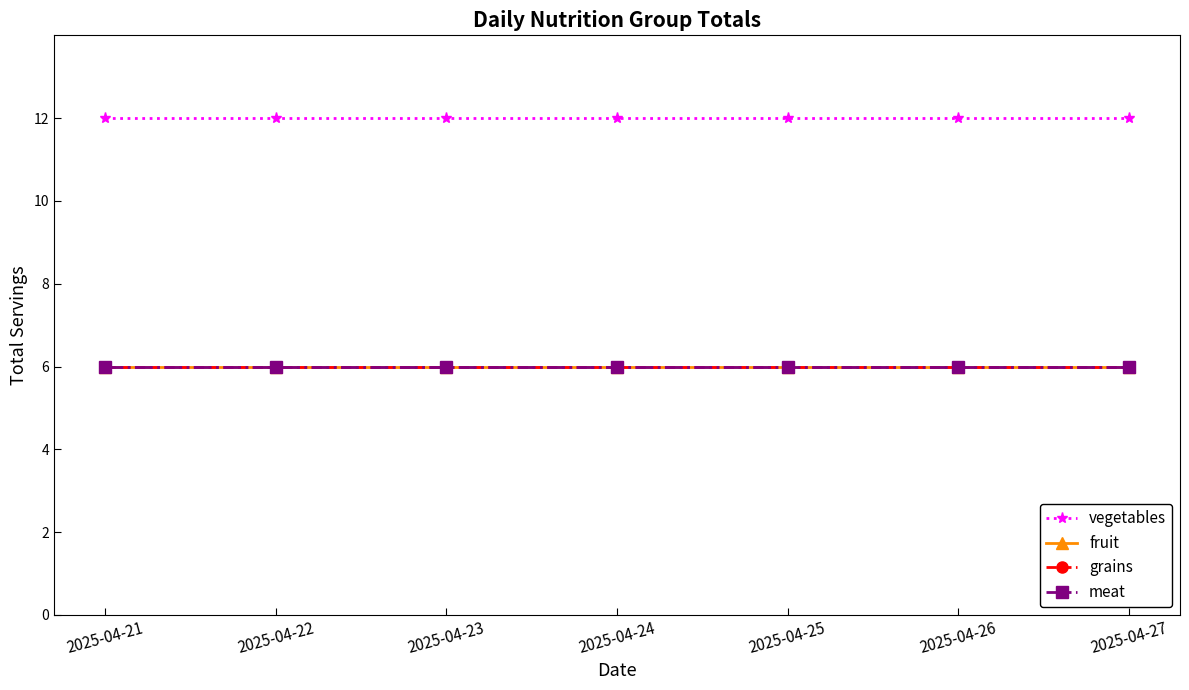

What is the value of the grains point at the 4th from the left?

6